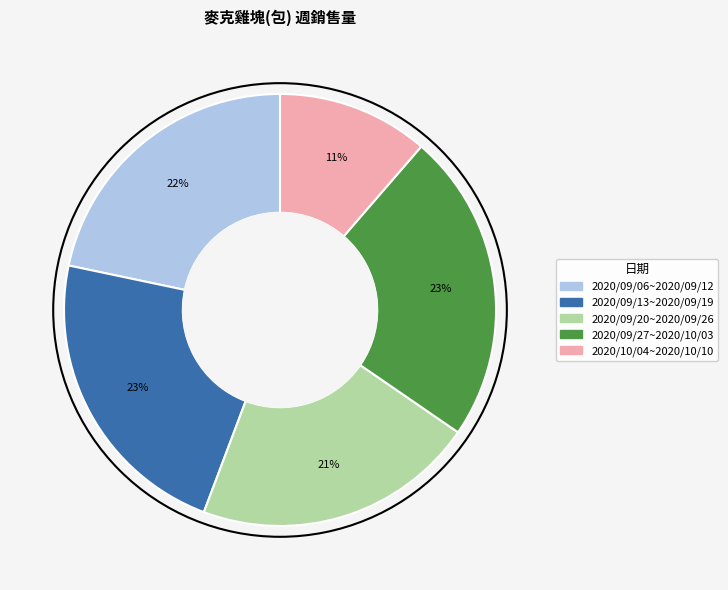

Is 2020/09/27~2020/10/03 the majority of the pie?

No